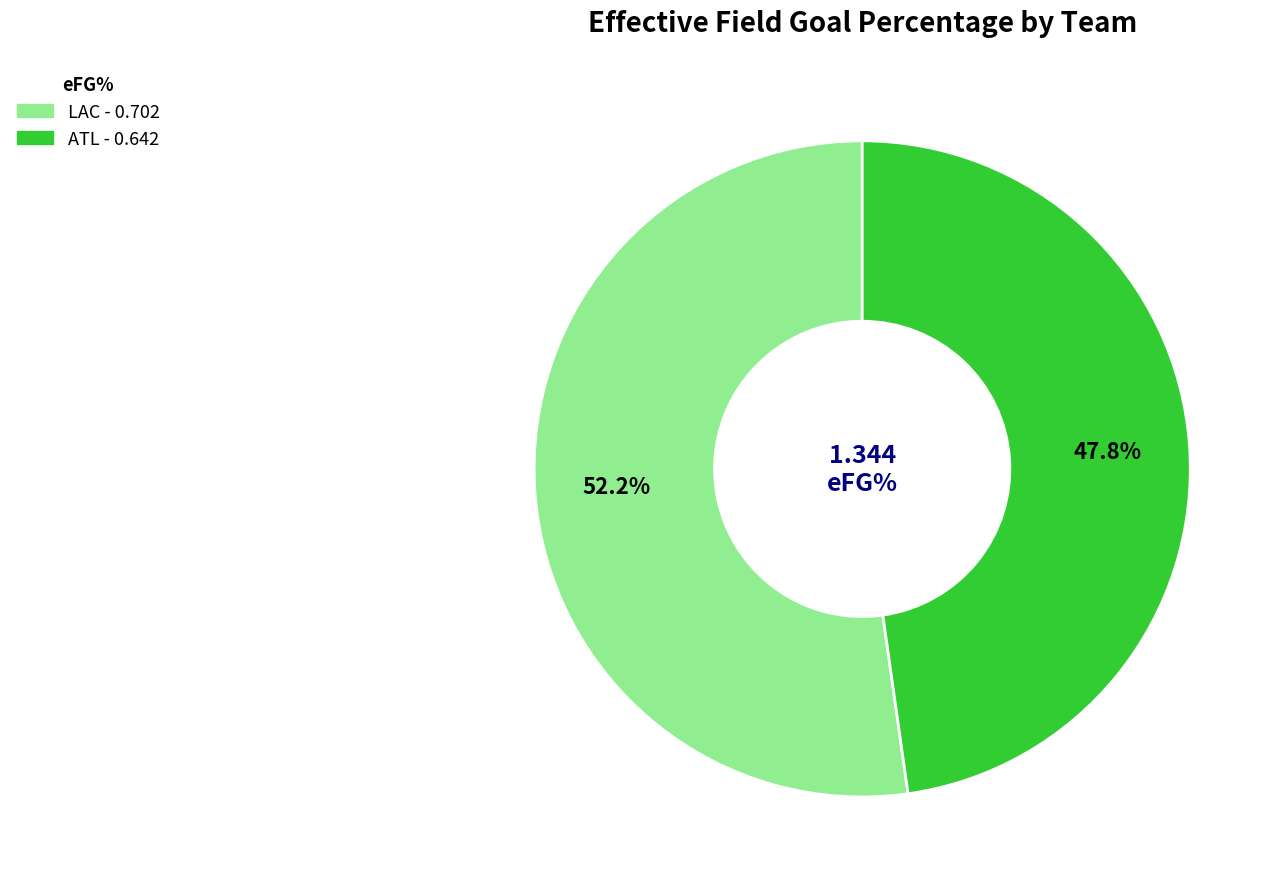

To the nearest percent, what is the combined percentage of ATL and LAC?

100%